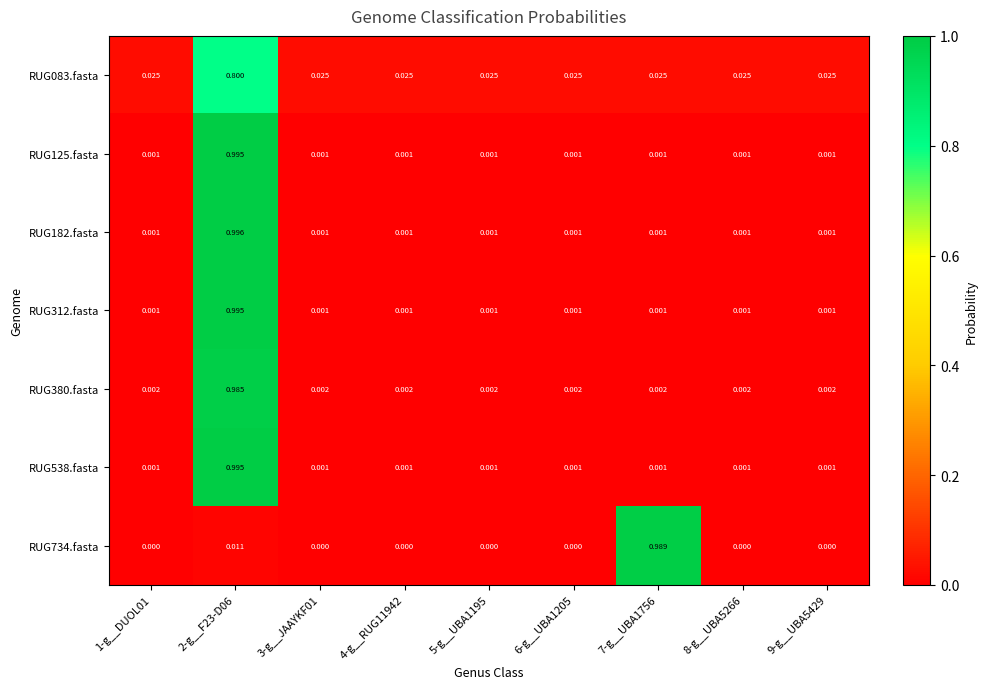

Is the value of RUG538.fasta at 1-g__DUOL01 greater than the value of RUG734.fasta at 8-g__UBA5266?

Yes